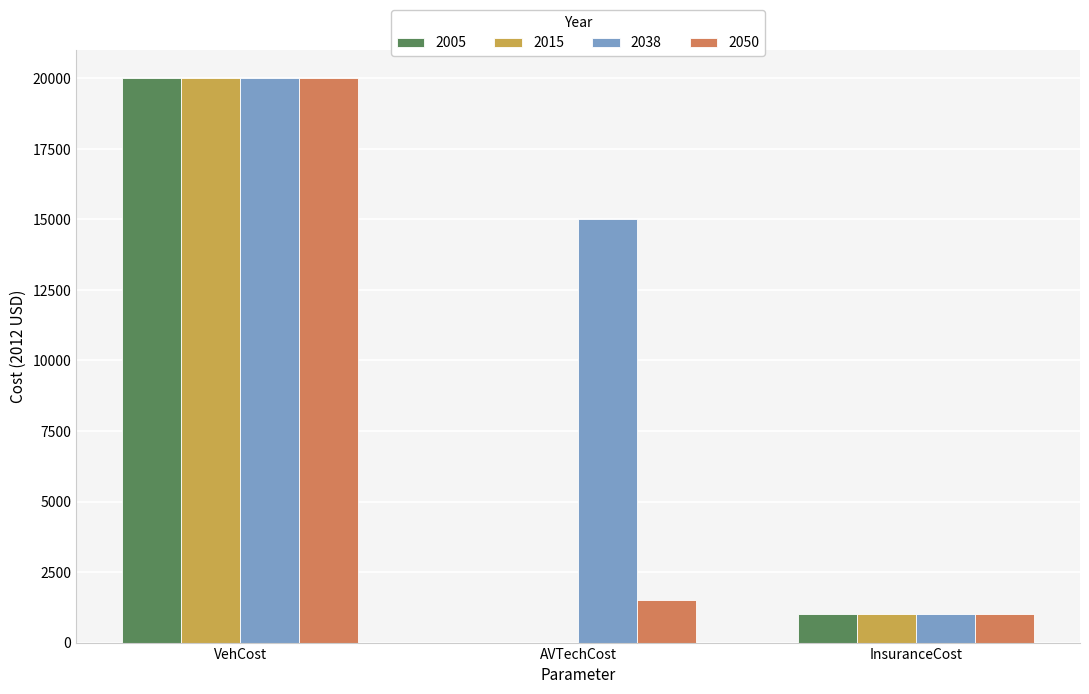

Which series has the largest total across all categories?

2038